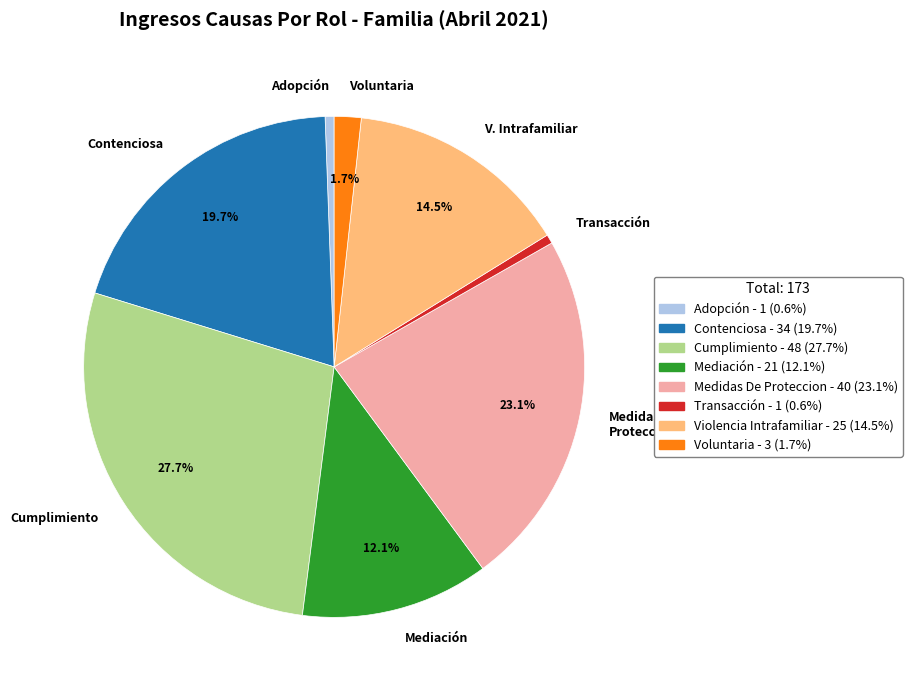

Is there a majority slice in this chart?

No